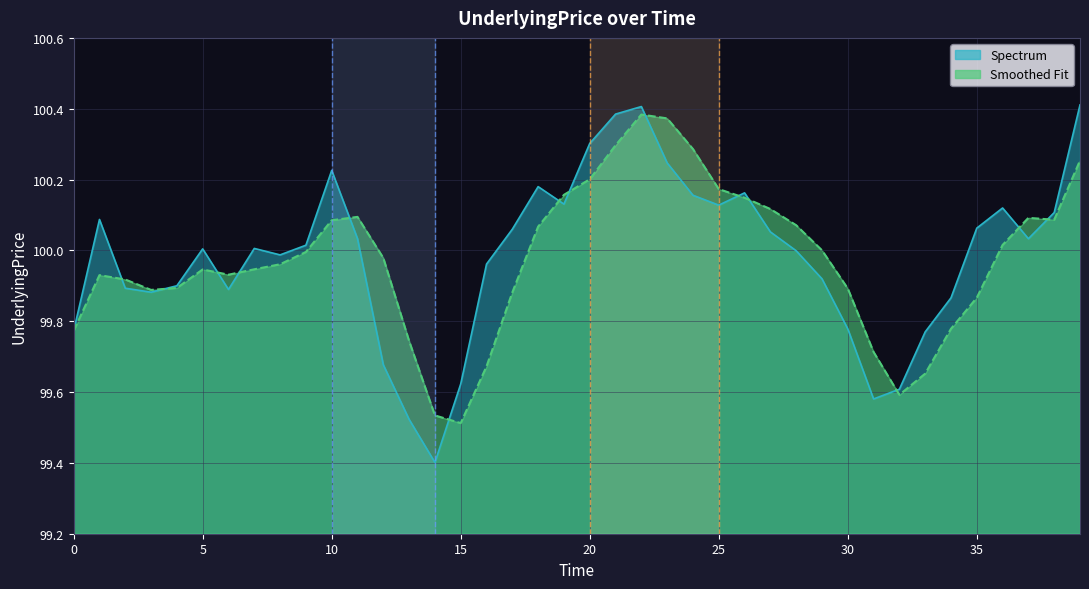

How many categories are shown in the chart?

40